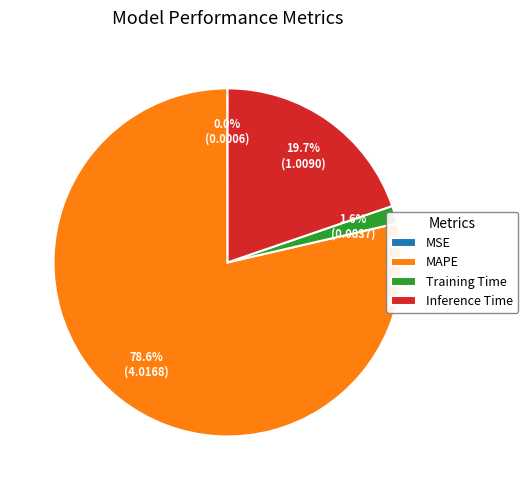

How much of the chart is everything except Training Time?

98.4%